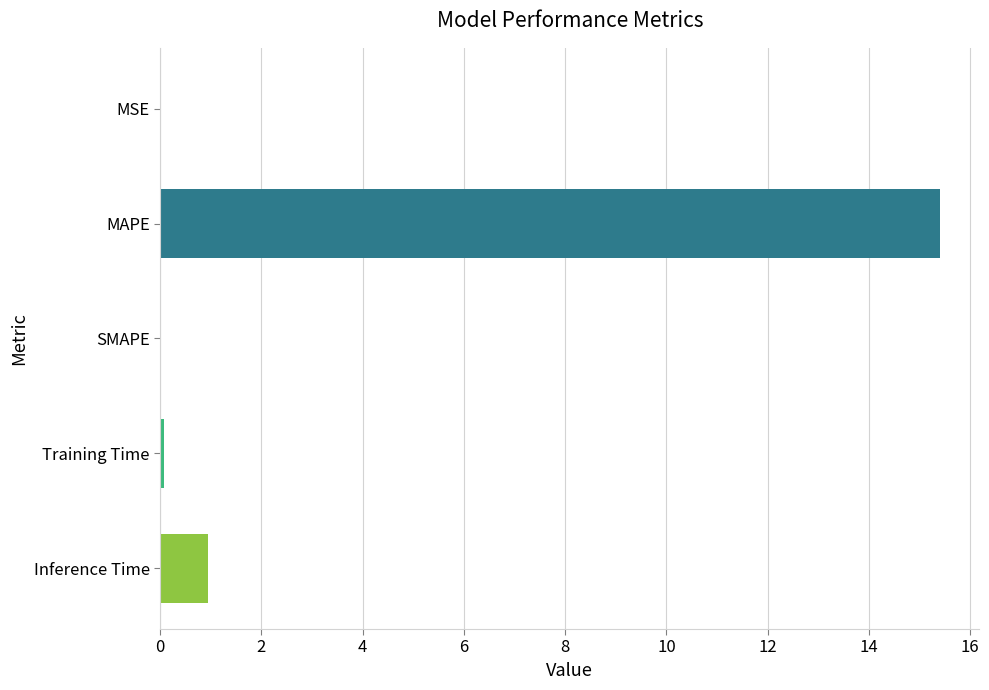

At which category does the chart reach its peak across all series?

MAPE